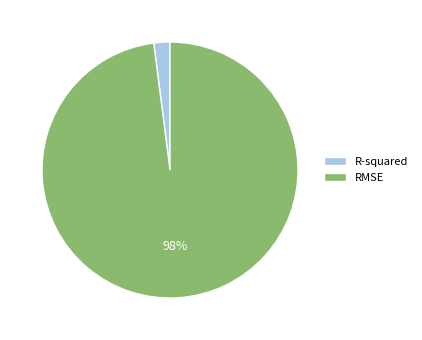

To the nearest percent, what is the difference between the largest and smallest slice percentages?

96%